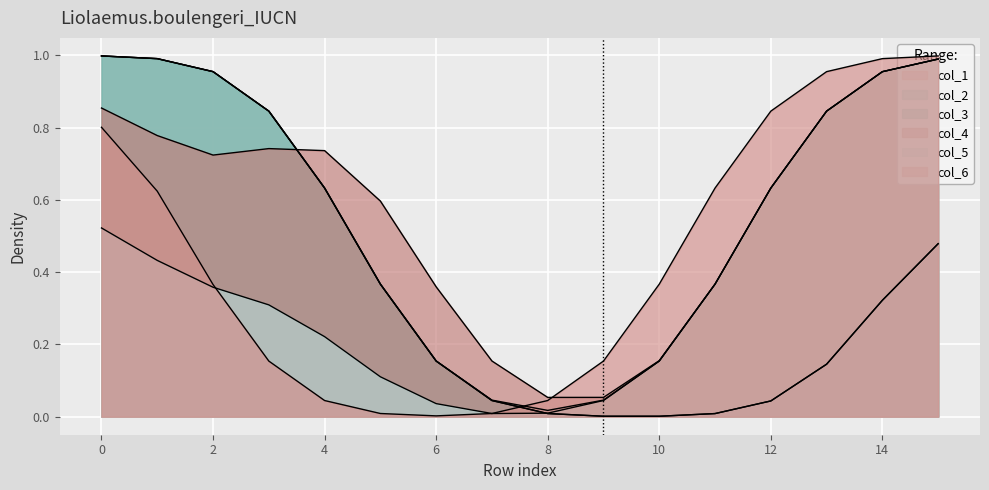

How many lines are shown in the chart?

6